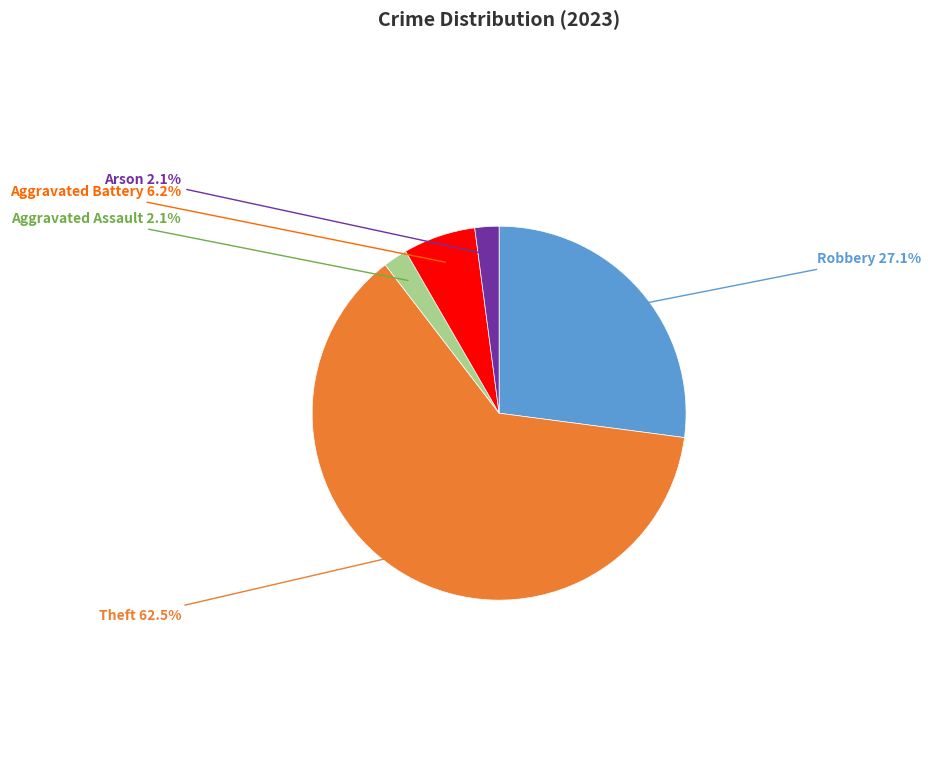

Count the number of slices in the pie.

5